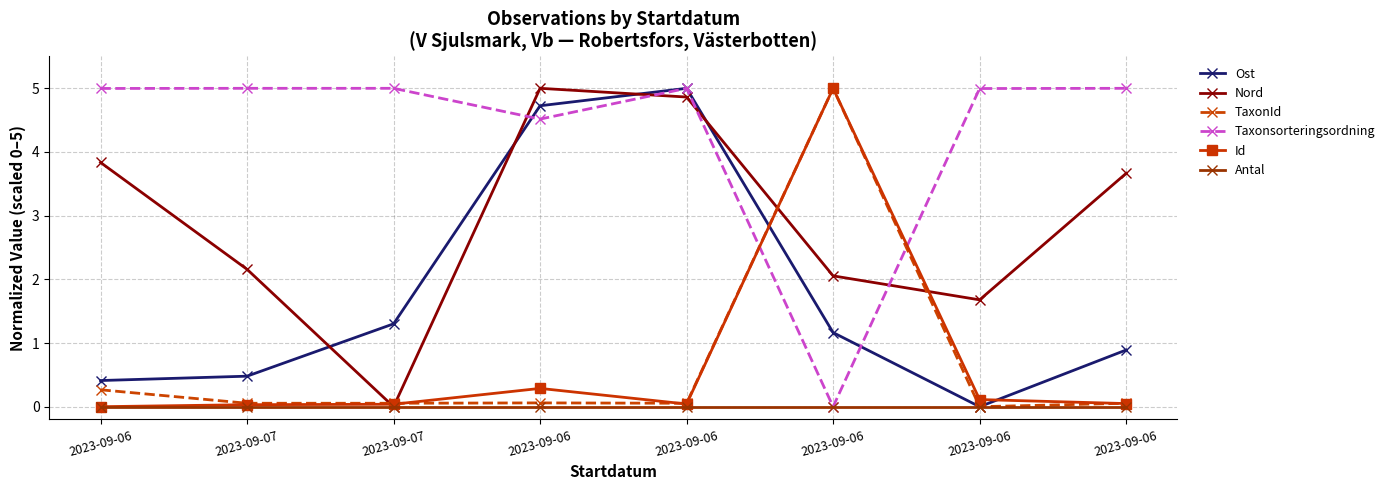

Does the chart have visible grid lines?

Yes